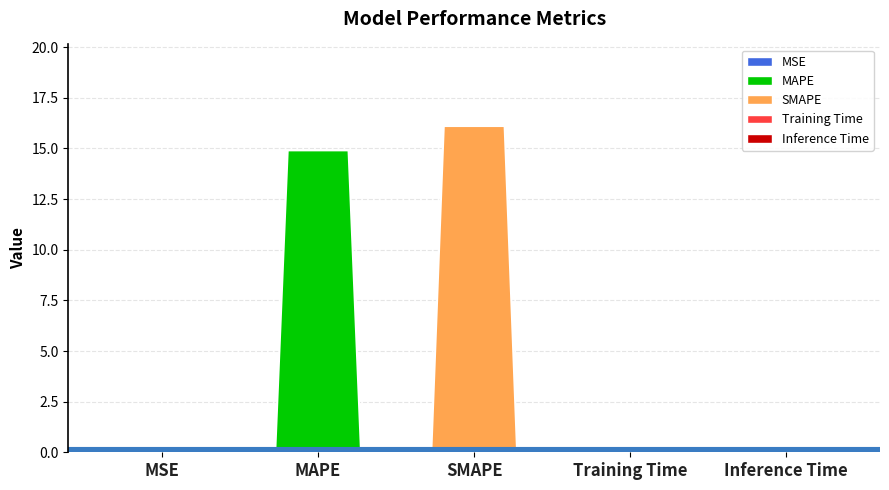

What position from the right is Training Time?

2